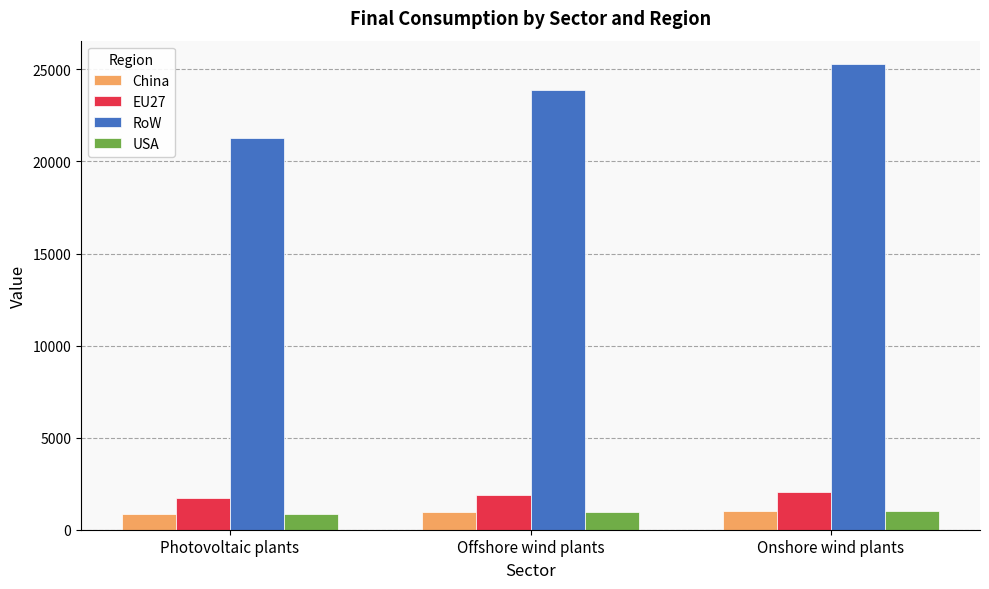

Which series has the largest range (max minus min)?

RoW